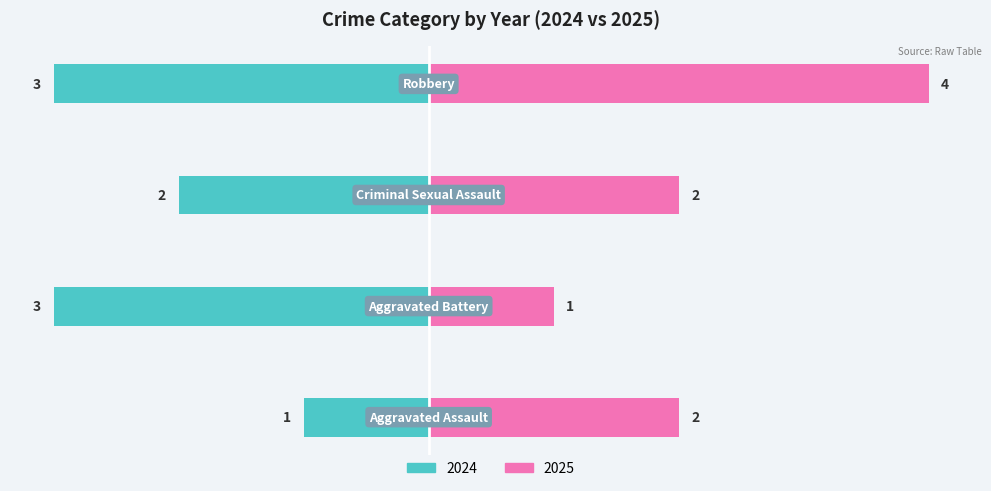

Are the bars horizontal?

Yes